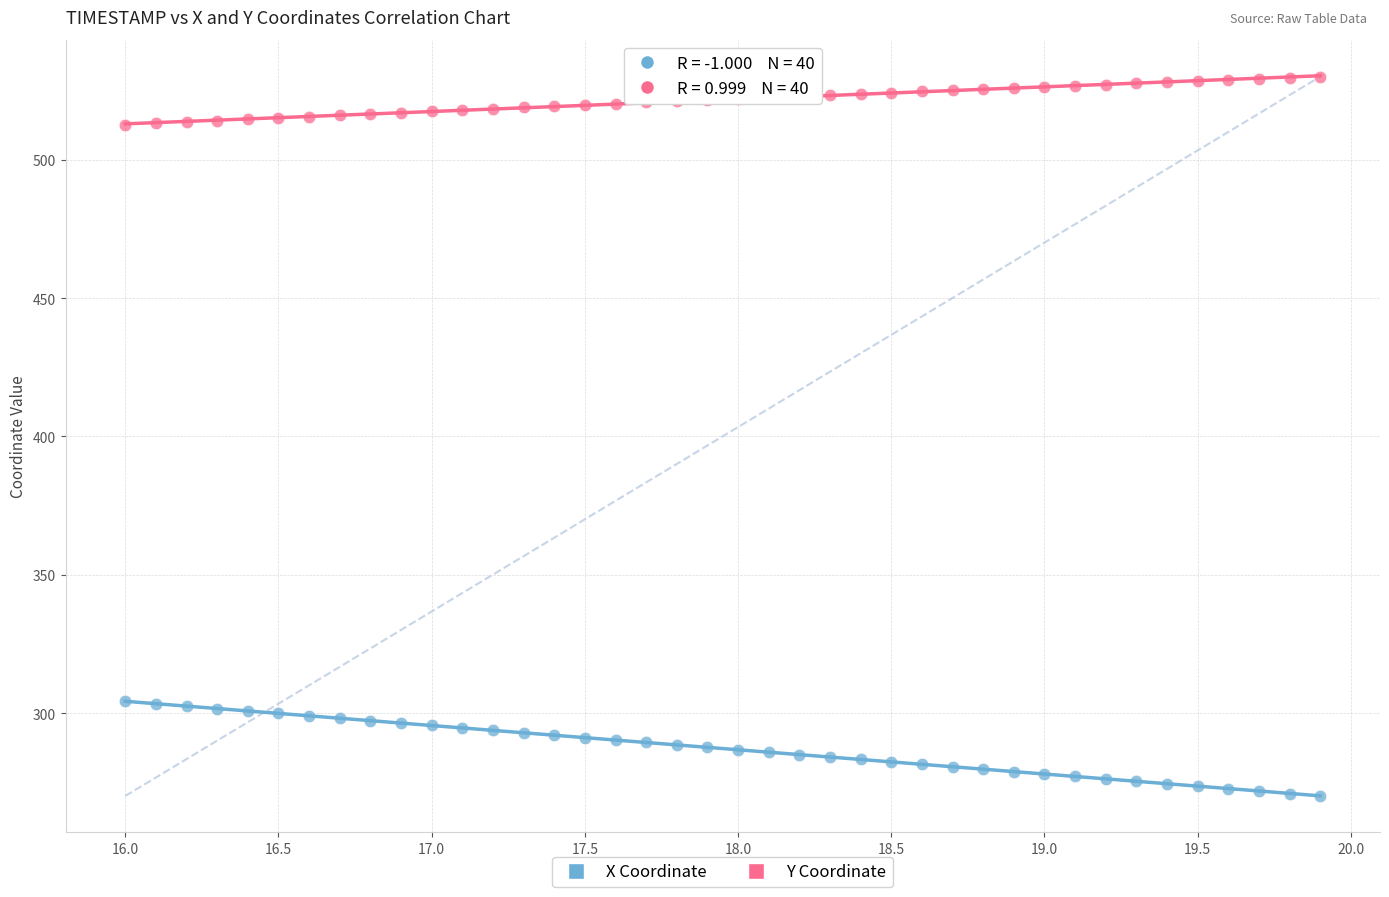

What are all the series names shown in the legend?

X Coordinate, Y Coordinate